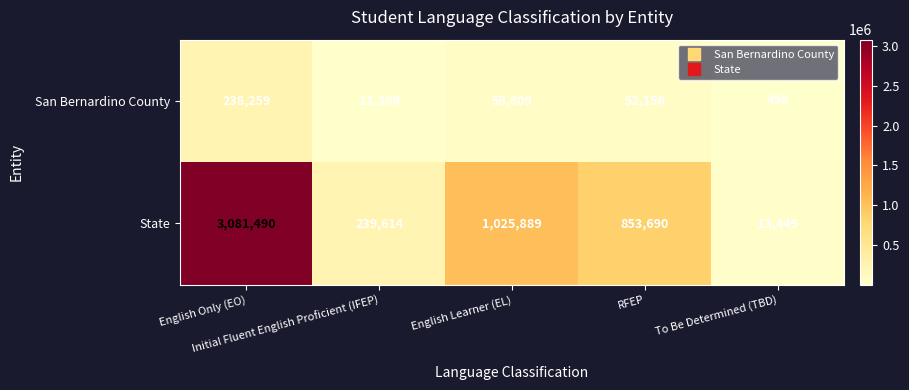

Which series has the largest total across all categories?

State